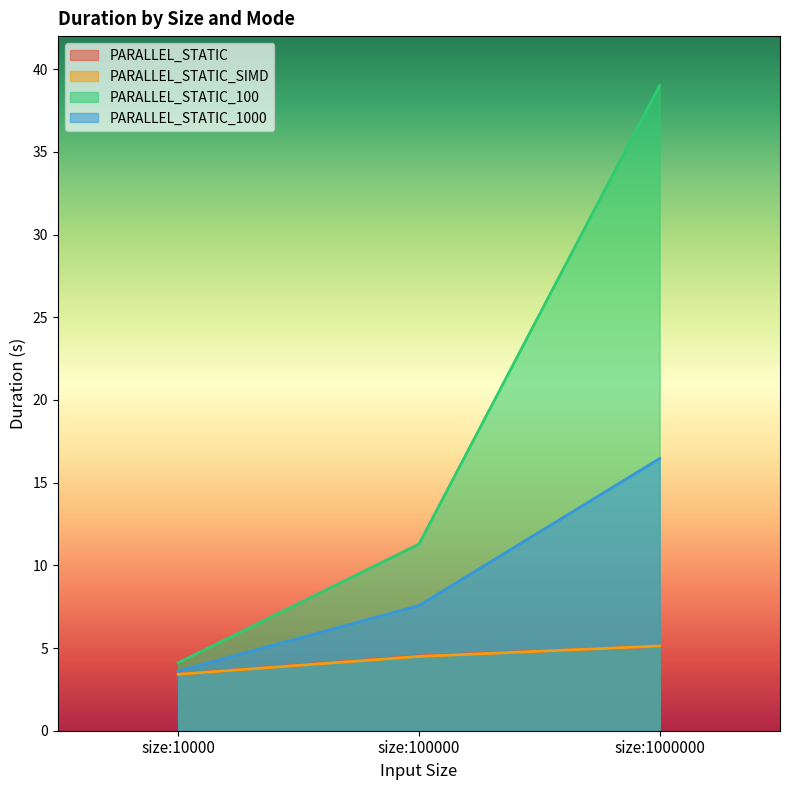

What is the greatest value displayed?

39.0